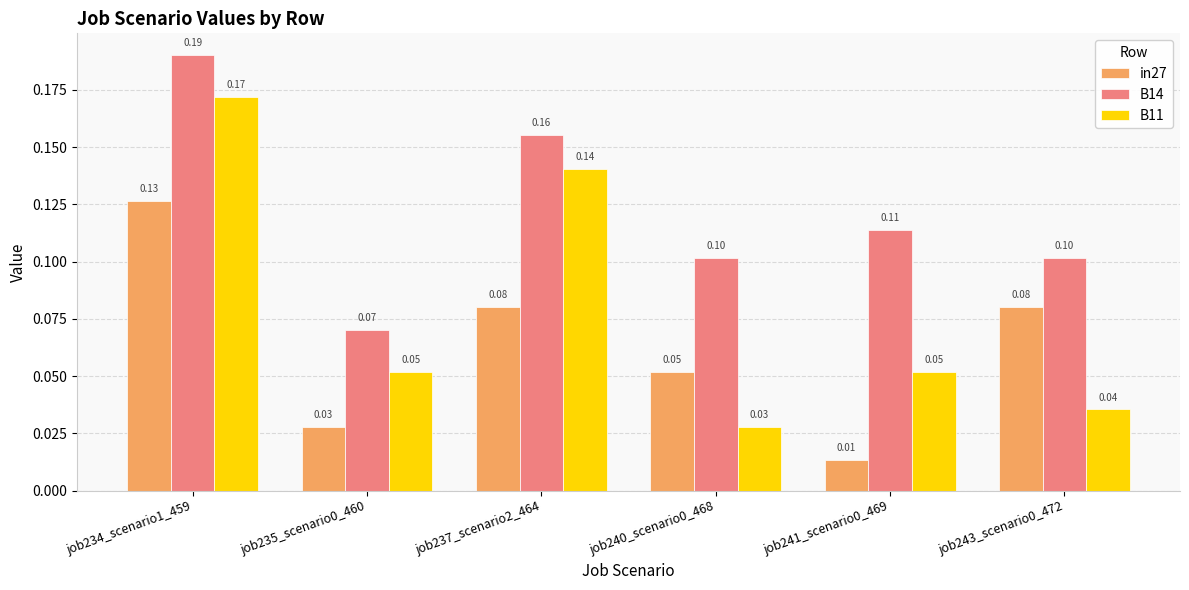

Between job235_scenario0_460 and job241_scenario0_469, which series saw the biggest shift?

B14